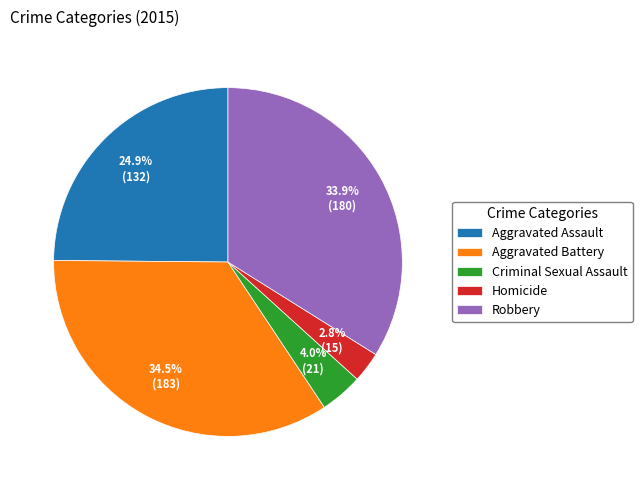

To the nearest percent, what percentage of the pie is Robbery?

34%